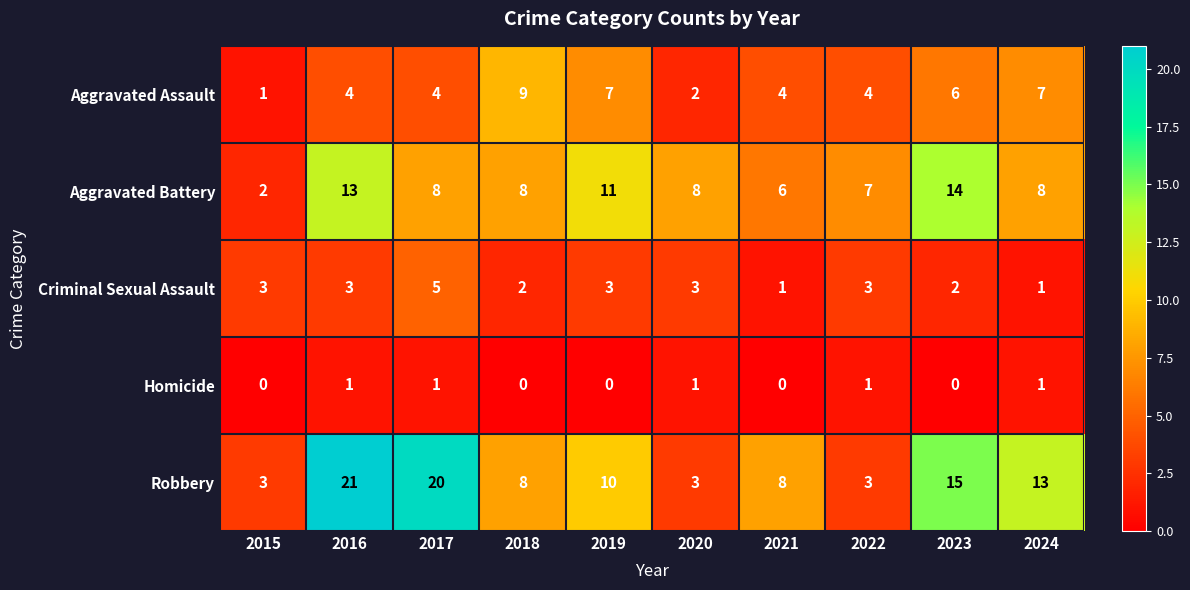

How many Homicide values are between 0 and 1?

10